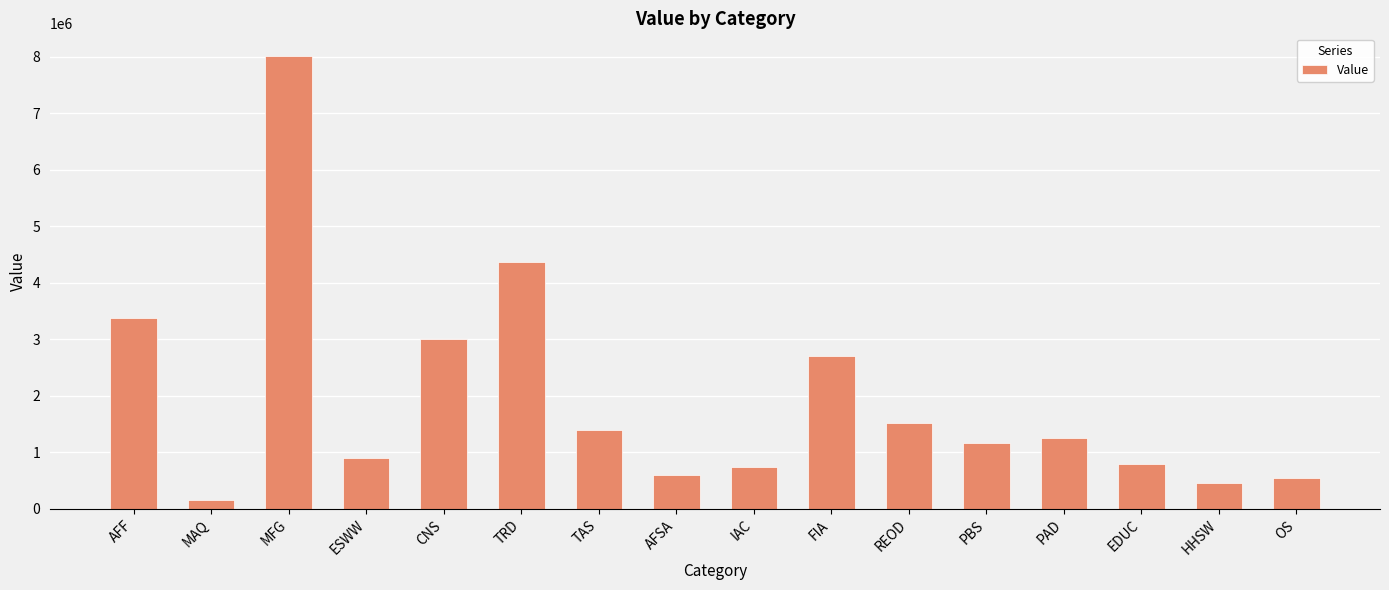

Reading left to right, list all the values displayed in this chart.

3372602.4	165130.4	8017599.6	897254.4	3005294.6	4365278.4	1397390.2	607104.8	747302.7	2698896.0	1524391.0	1169087.6	1254896.7	794852.6	451160.9	552656.8